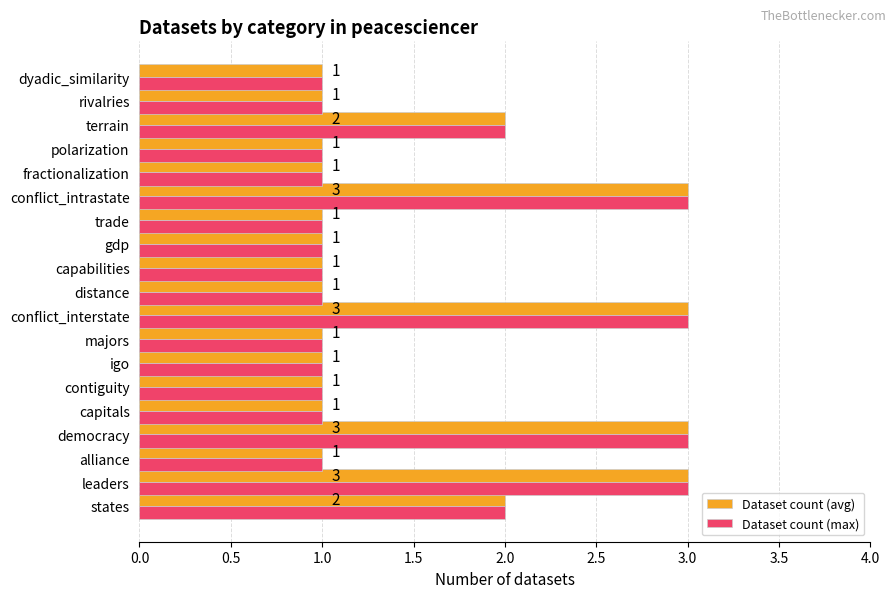

What is the sum of the Dataset count (max) values at dyadic_similarity and terrain?

3